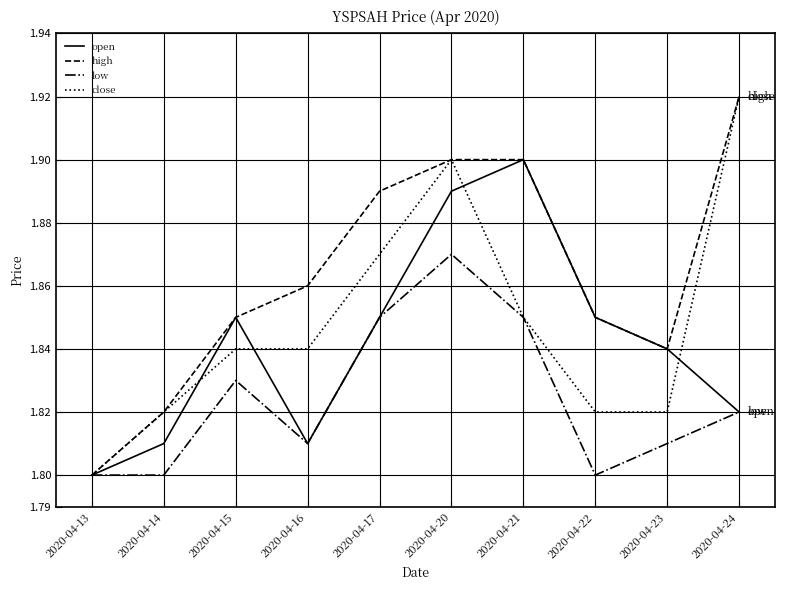

List the series in order of their overall mean, lowest first.

low, open, close, high